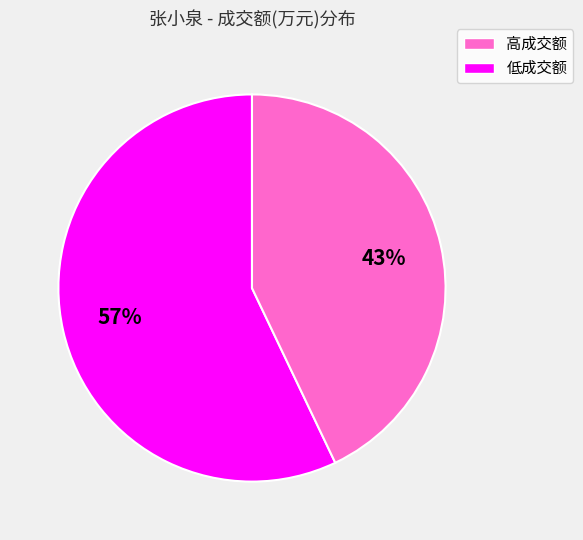

To the nearest percent, what is the difference between the largest and smallest slice percentages?

14%